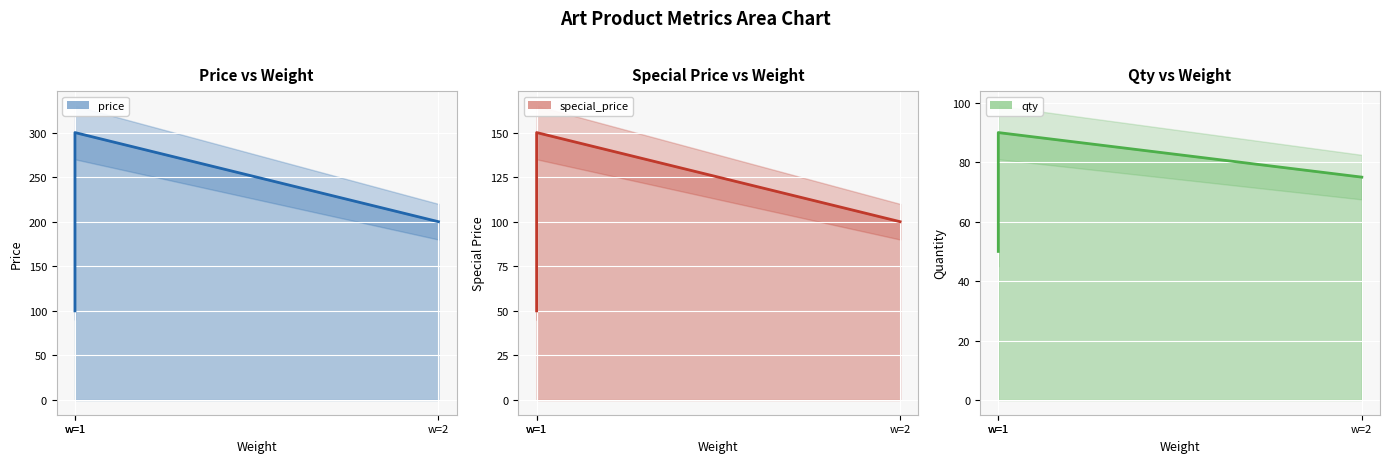

List the series in order of their overall mean, highest first.

price, special_price, qty